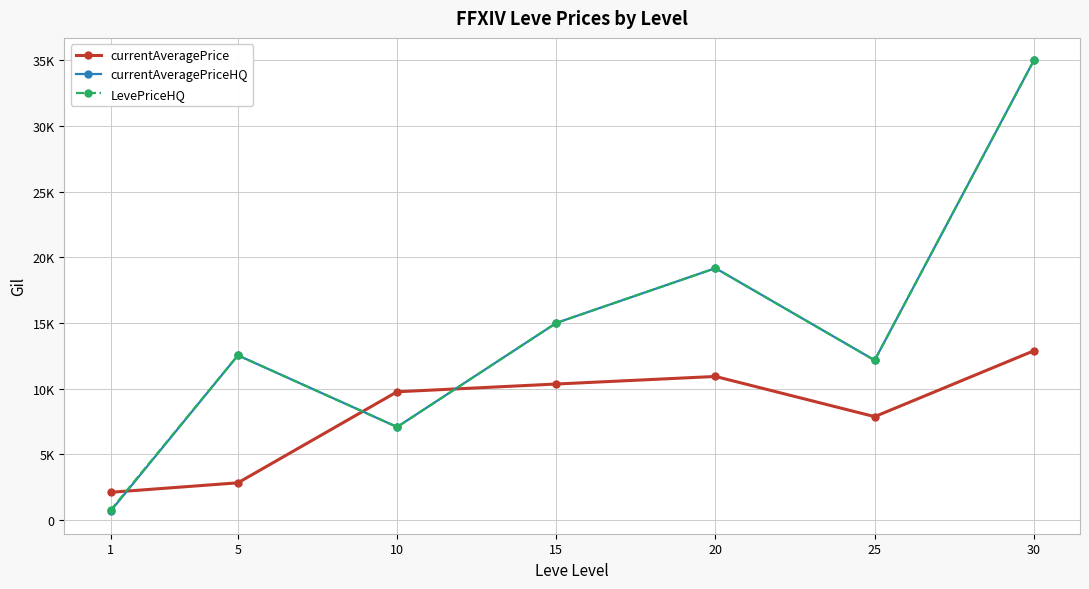

What is the total value across all series at 15?

40372.7